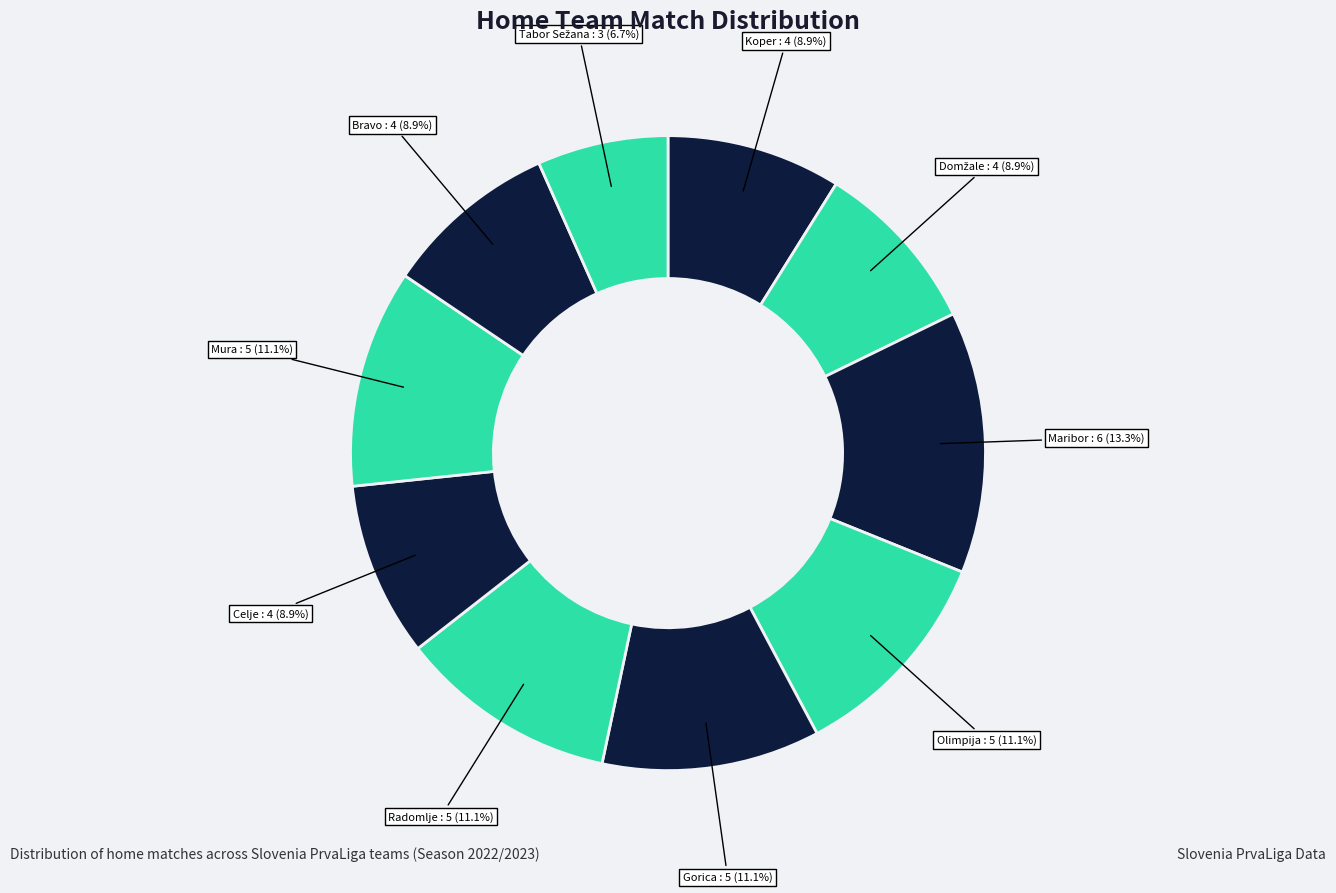

How many slices are in this pie chart?

10